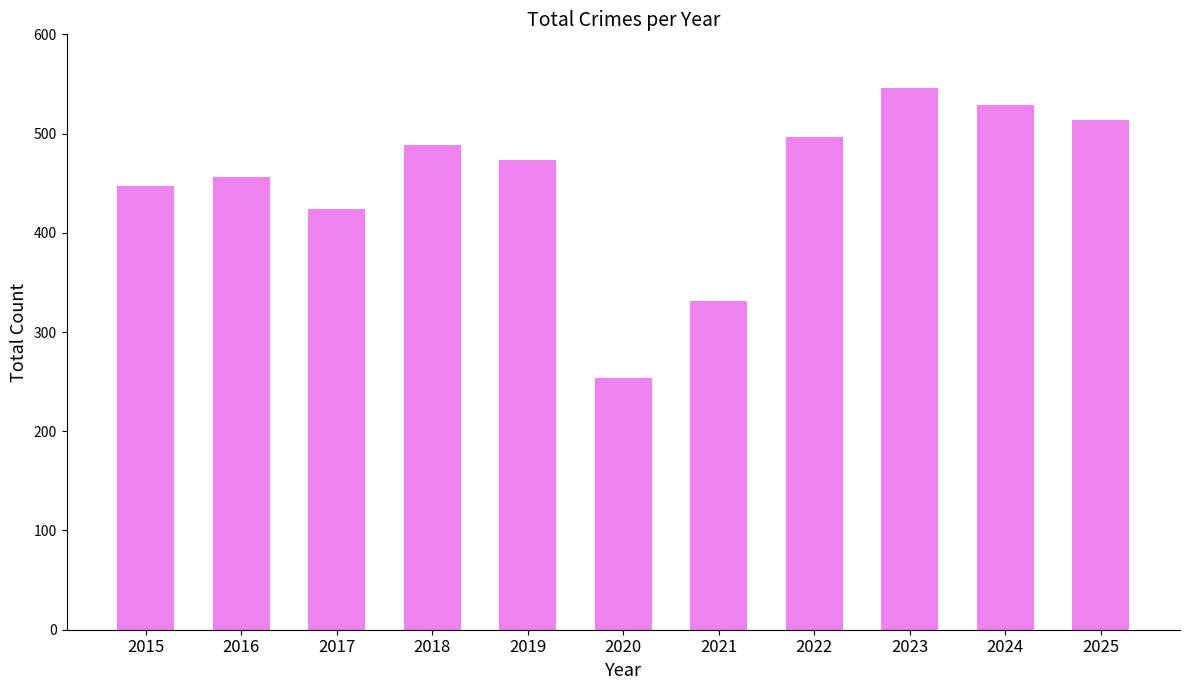

What is the value of the 11th bar from the left?

514